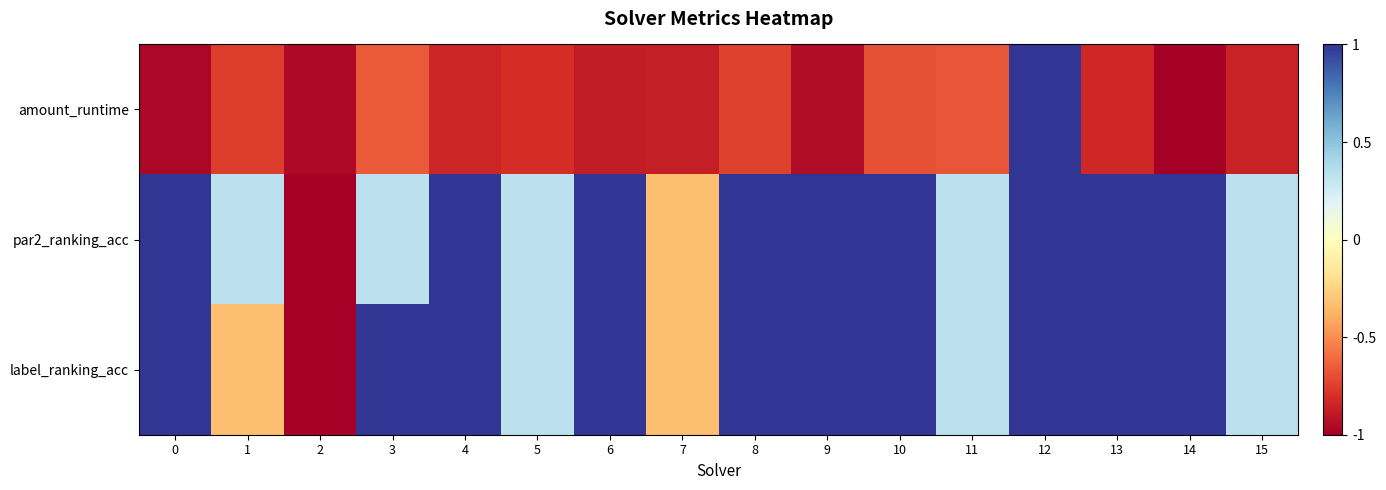

List the series in order of their peak value, highest first.

amount_runtime, par2_ranking_acc, label_ranking_acc